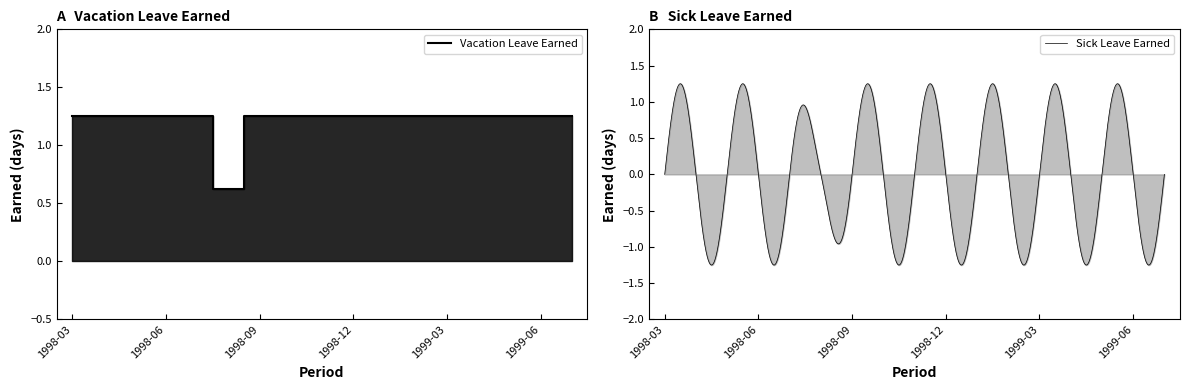

Which category has the highest value across all series?

1998-03